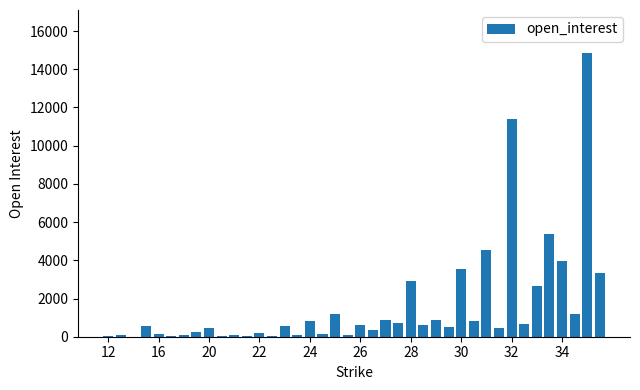

What is the sum of all values?

65081